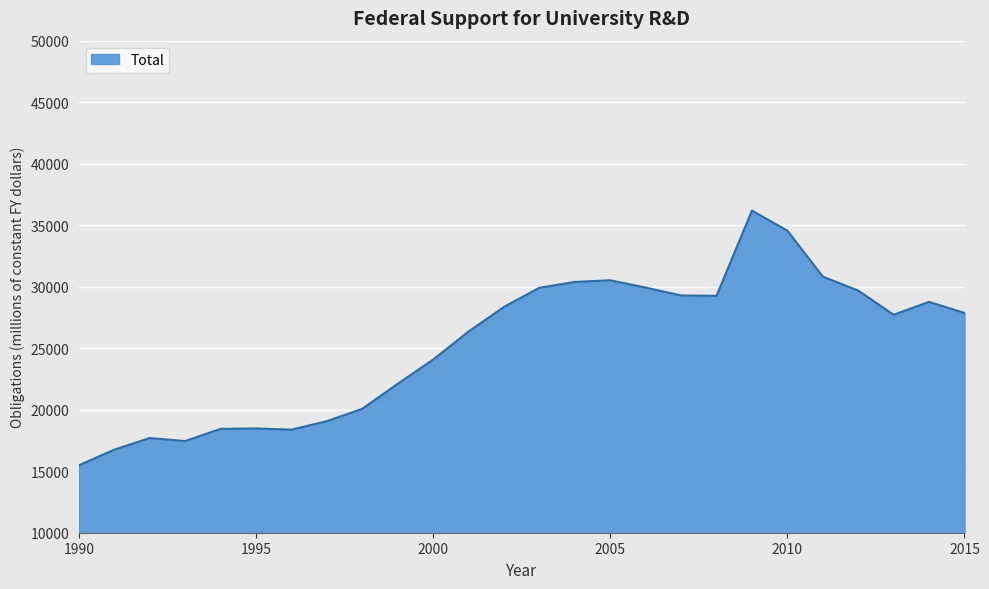

What is the difference between the maximum and minimum values?

20704.1